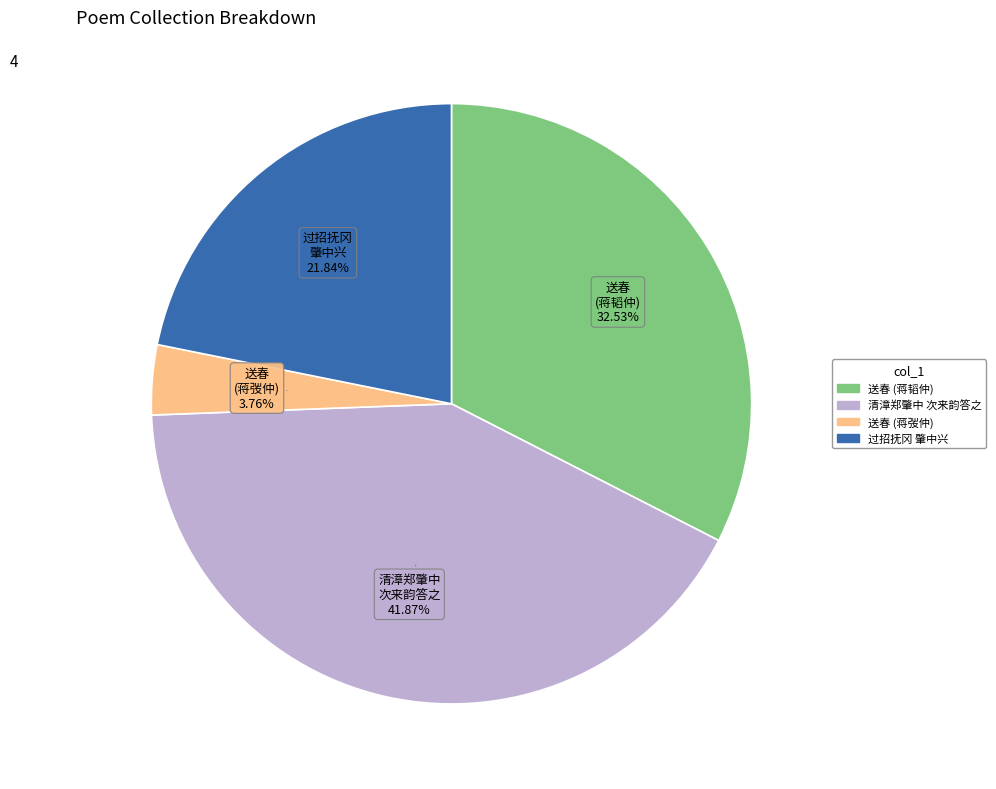

Does any single category account for the majority?

No